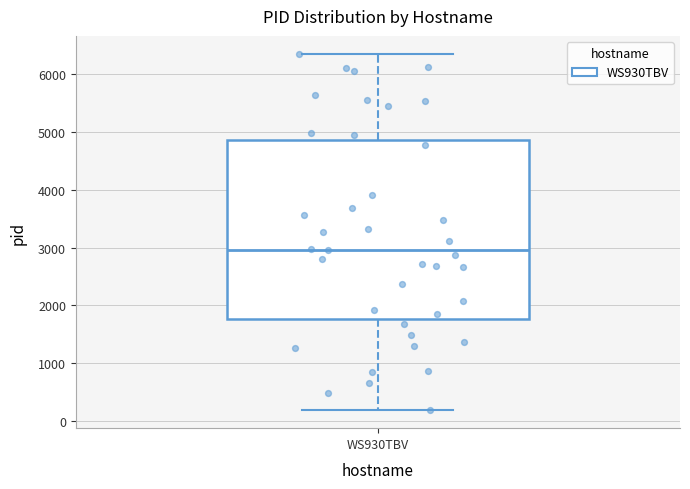

Where does the median line of the box for WS930TBV sit on the y-axis? The values are not printed on the chart, so give them approximately, as read against the axis.

3000